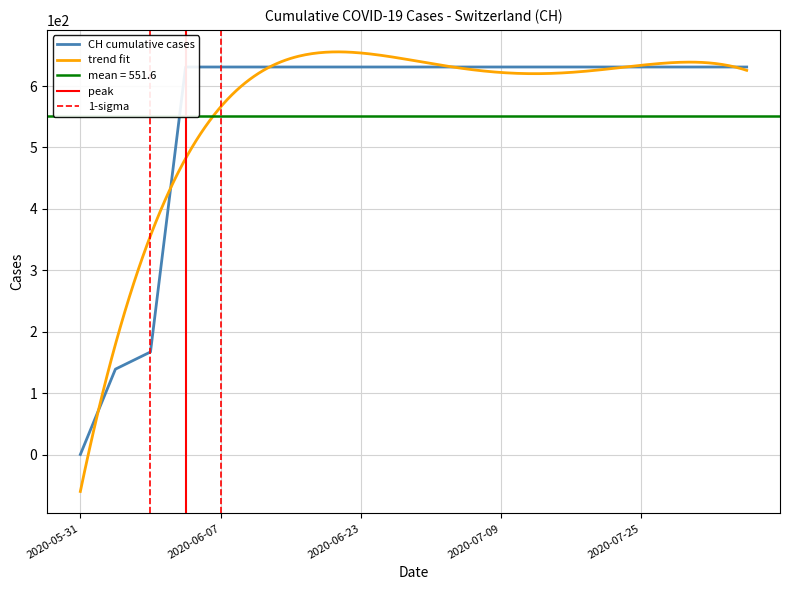

Reading right to left, extract all data points from this chart.

631	631	631	631	631	631	631	631	631	631	631	631	631	631	631	631	631	167	139	0